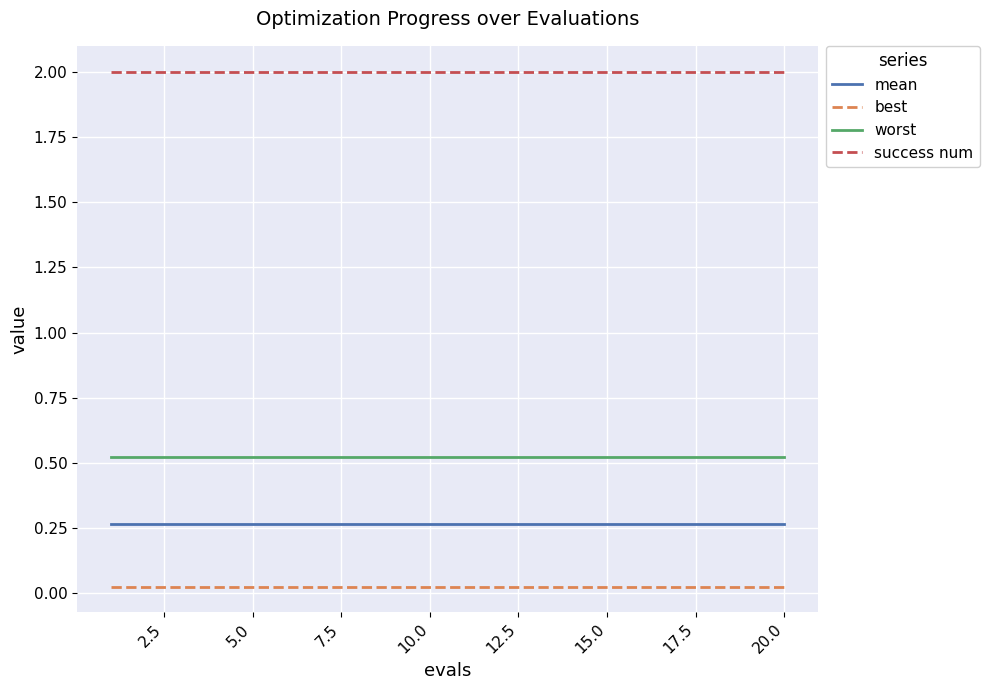

True or false: success num and best cross at least once.

False